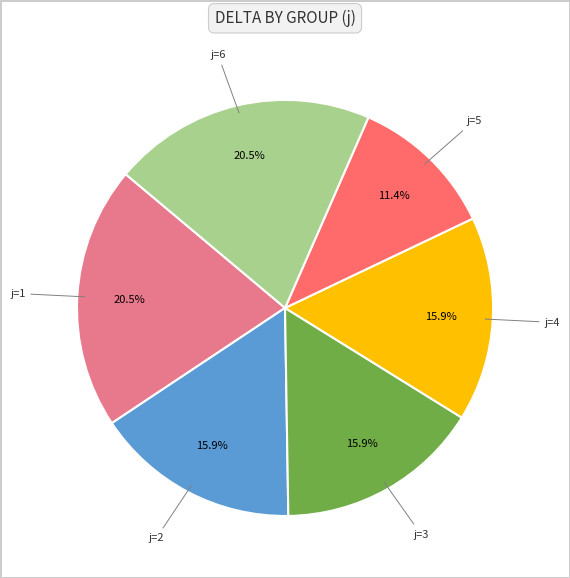

Count the number of slices in the pie.

6